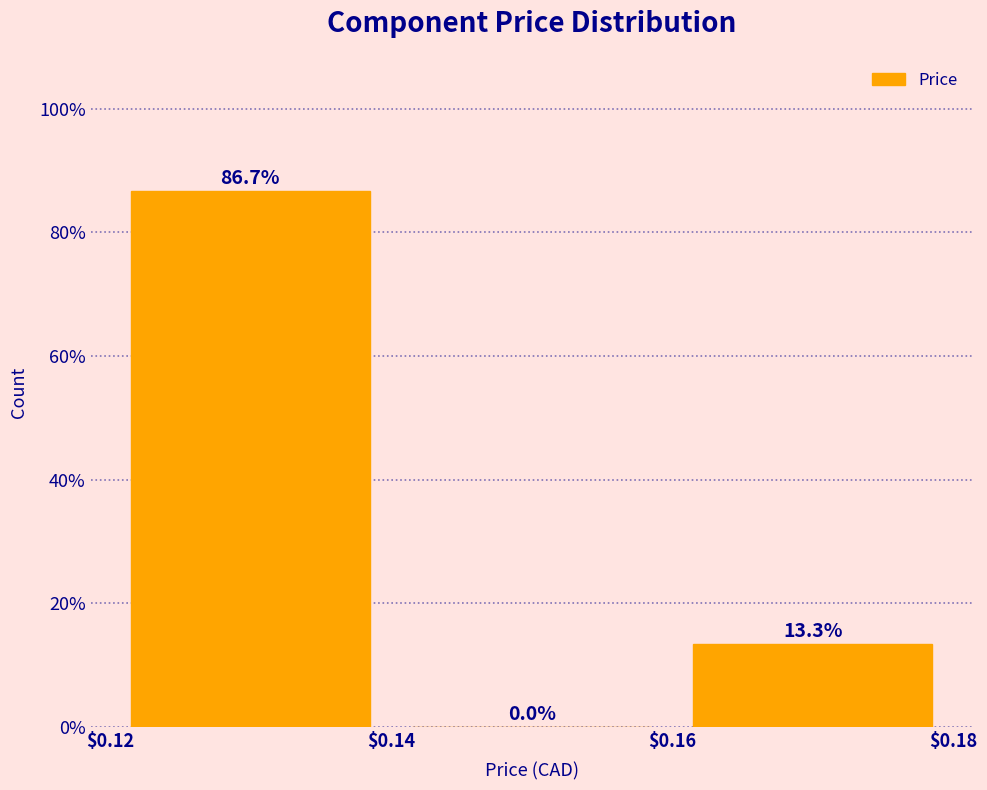

Reading left to right, list every bar in this chart as the range it spans on the x-axis followed by its height.

$0.12 to $0.14: 86.7
$0.14 to $0.16: 0.0
$0.16 to $0.18: 13.3